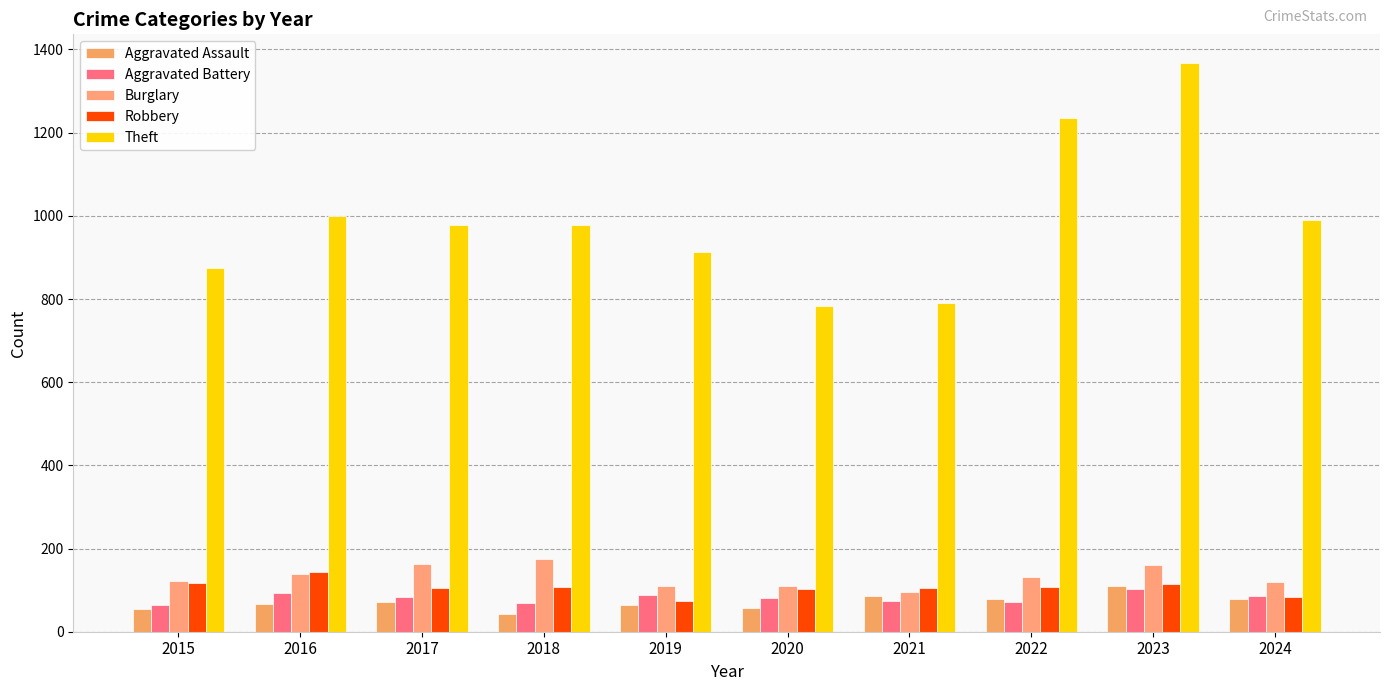

At how many categories does at least one series exceed 533?

10